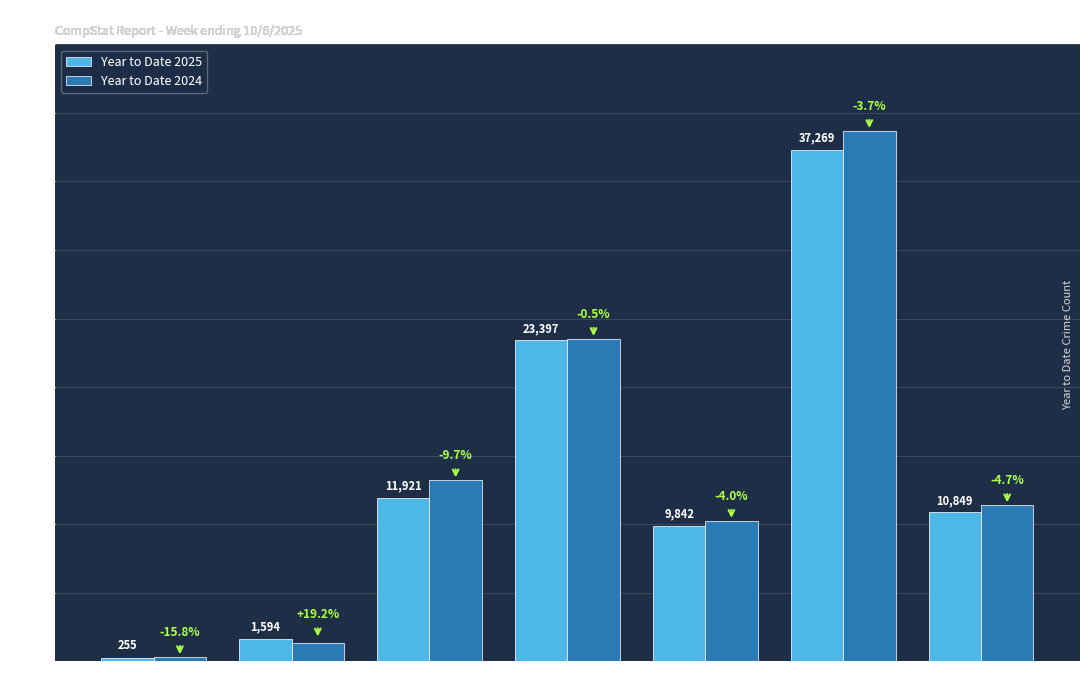

Reading left to right, transcribe all the data shown in this chart.

Year to Date 2025: 255	1594	11921	23397	9842	37269	10849
Year to Date 2024: 303	1337	13202	23523	10248	38692	11383